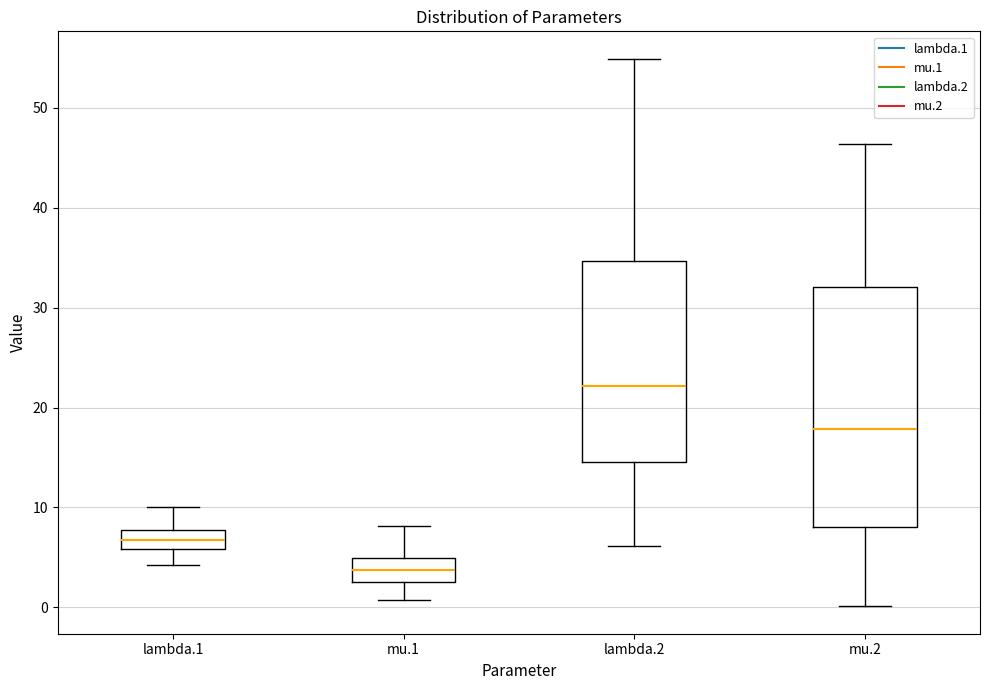

Which box is the tallest, from its lower edge to its upper edge?

mu.2